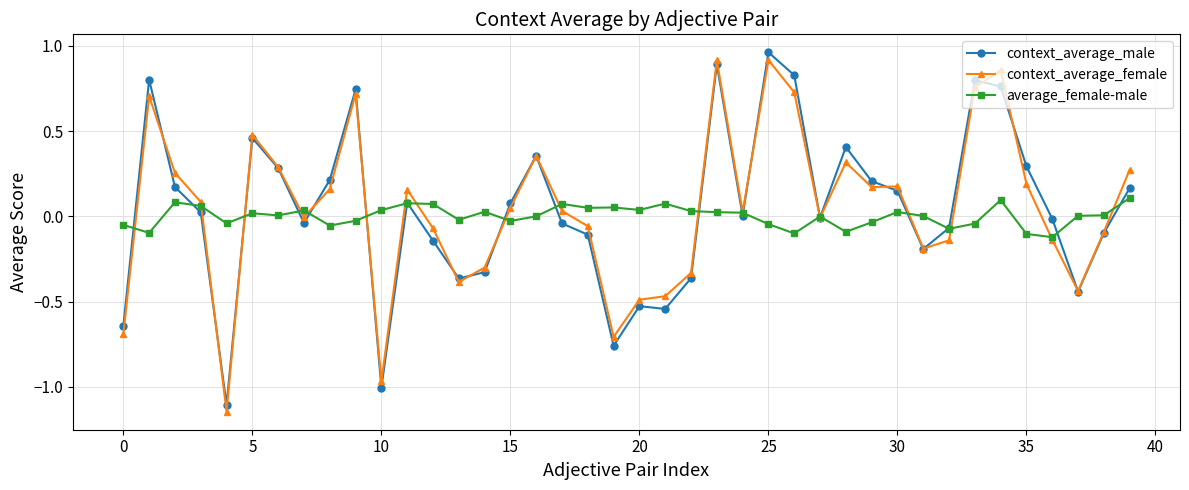

True or false: context_average_female has more than 1 points higher than both neighbors.

True